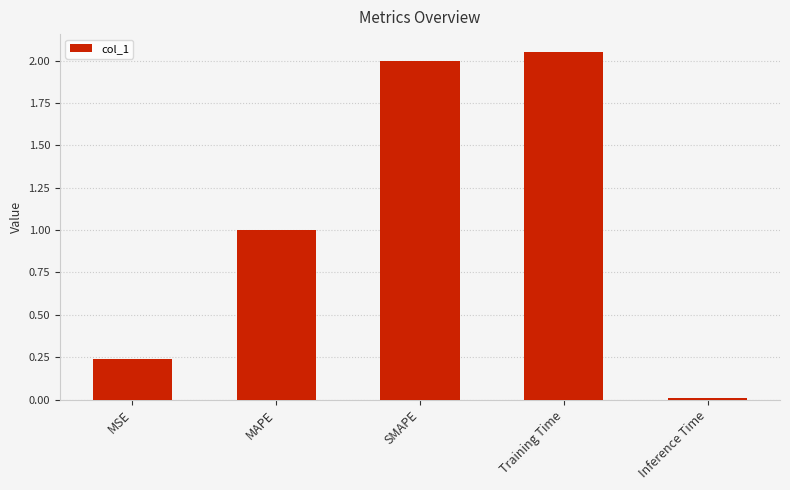

Approximately how many times larger is the value at MSE compared to SMAPE?

0.1